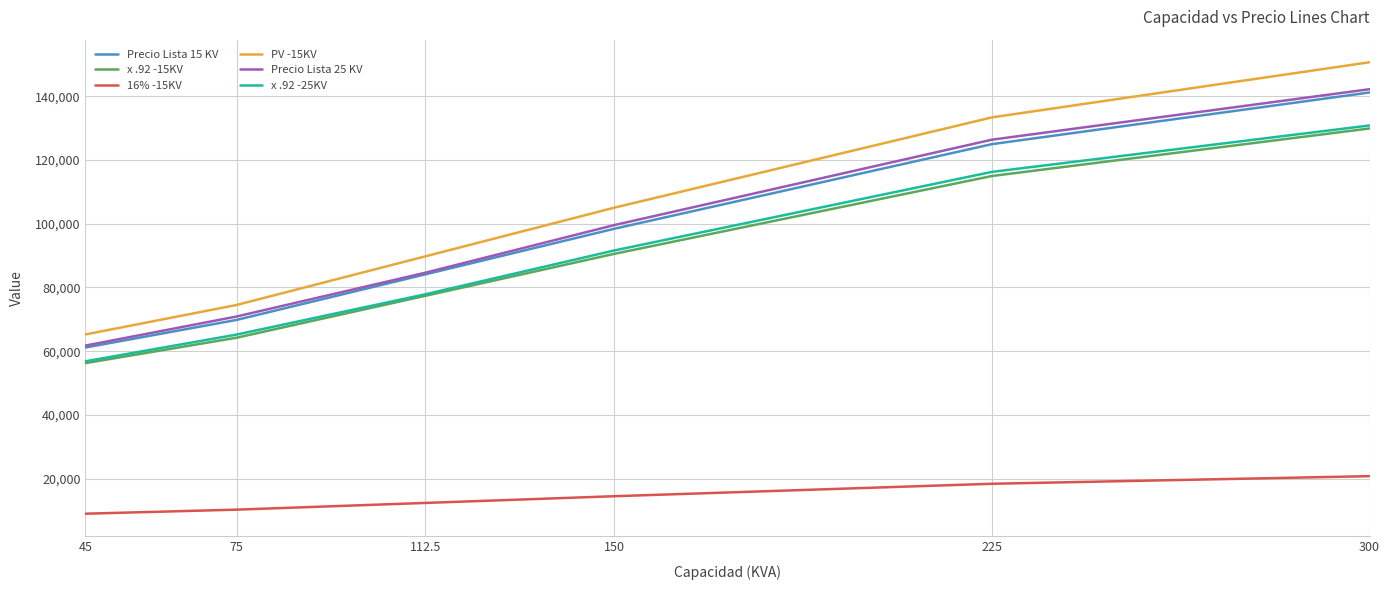

The value of x .92 -25KV at 45 is 79134.4. True or false?

False